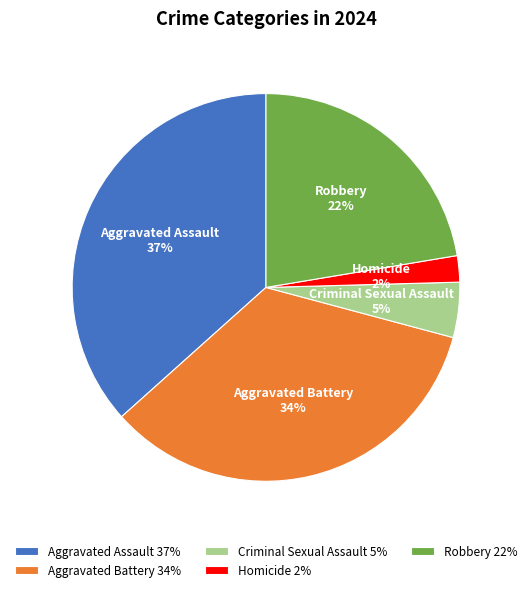

What is the smallest slice in the pie chart?

Homicide